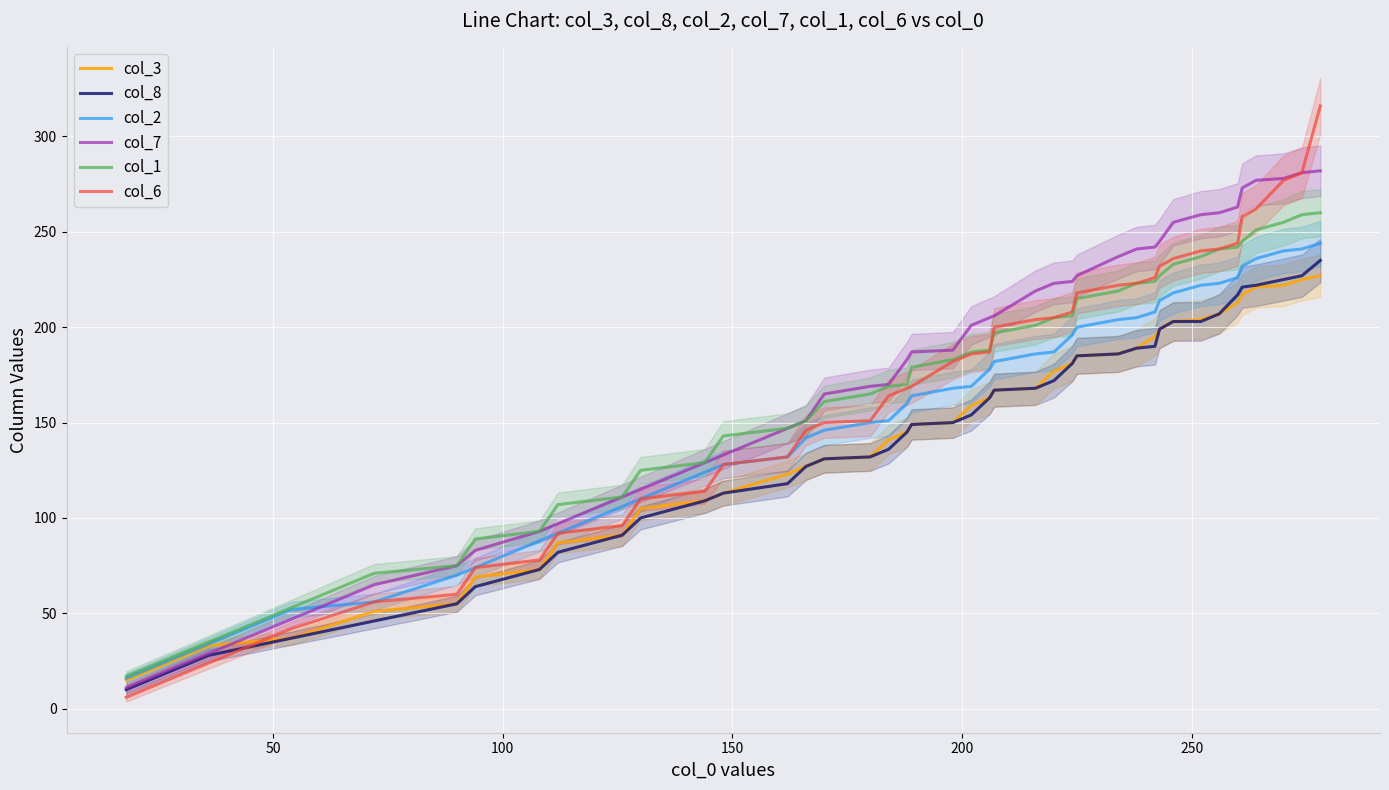

What is the highest value of the col_2 series?

244